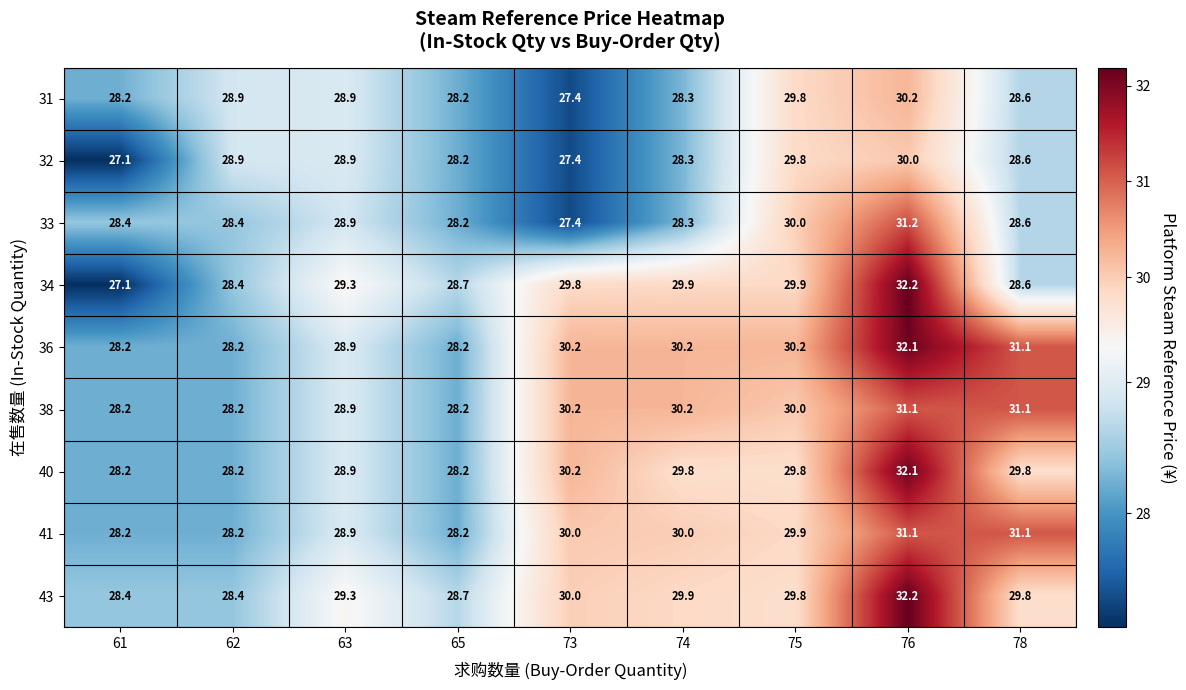

What is the smallest value displayed?

27.1